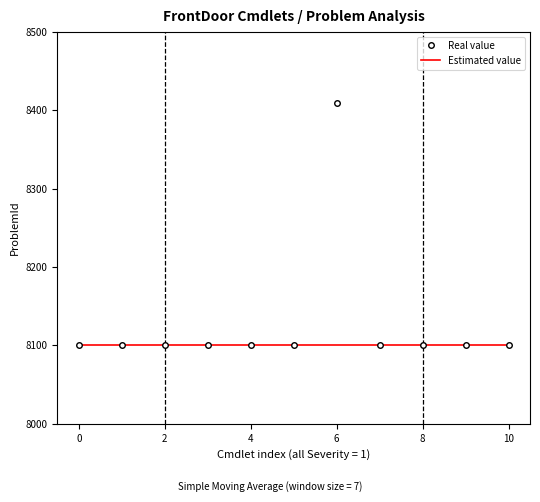

What is the greatest value displayed?

8410